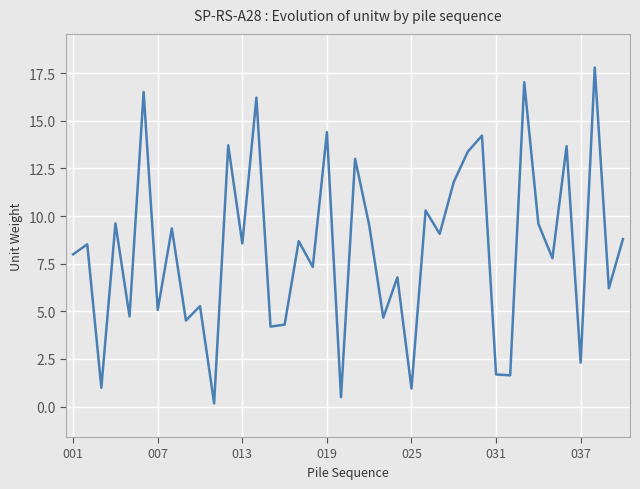

What is the greatest value displayed?

17.8